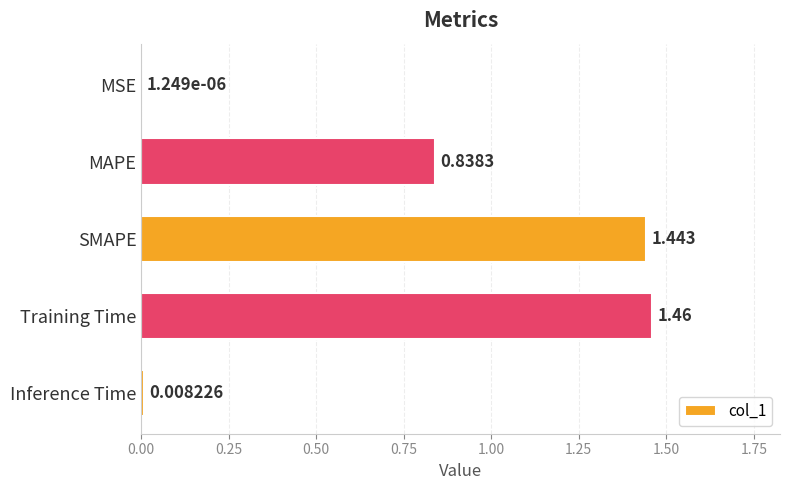

Which label corresponds to the largest value in the chart?

Training Time